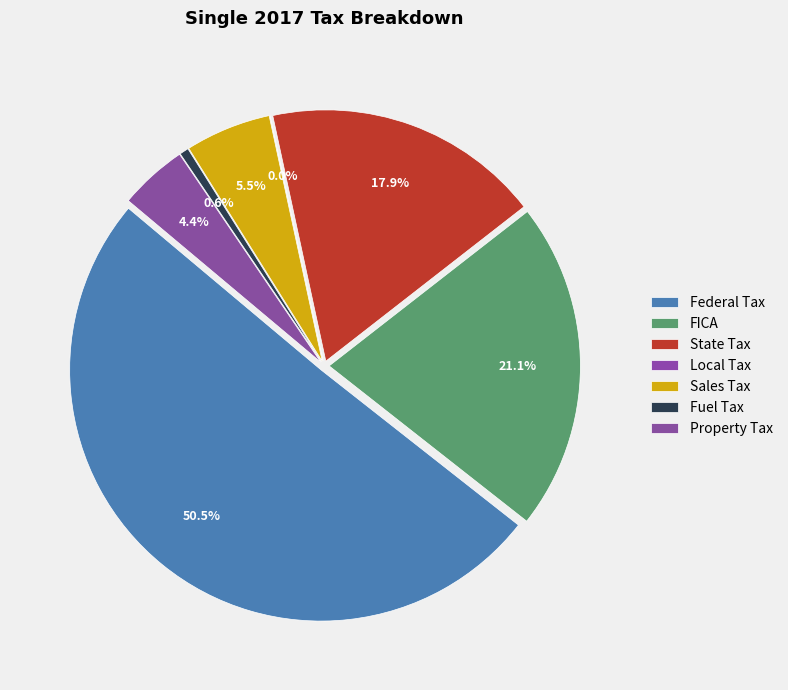

What percentage is the Sales Tax slice, to the nearest percent?

6%